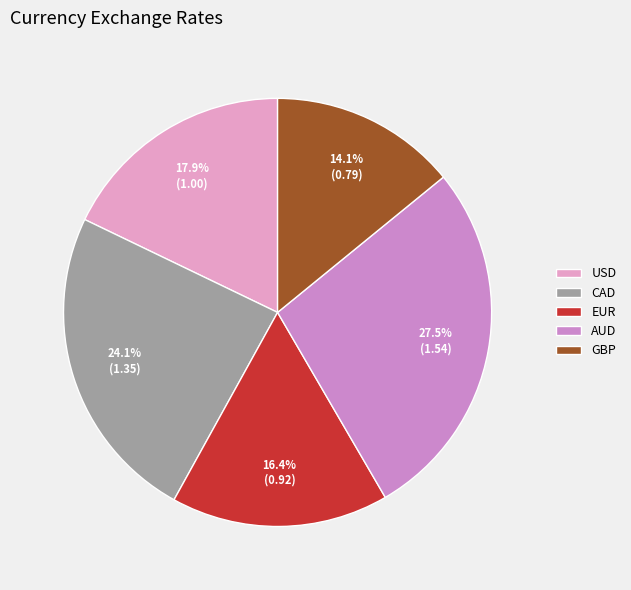

Does AUD represent more than half of the total?

No